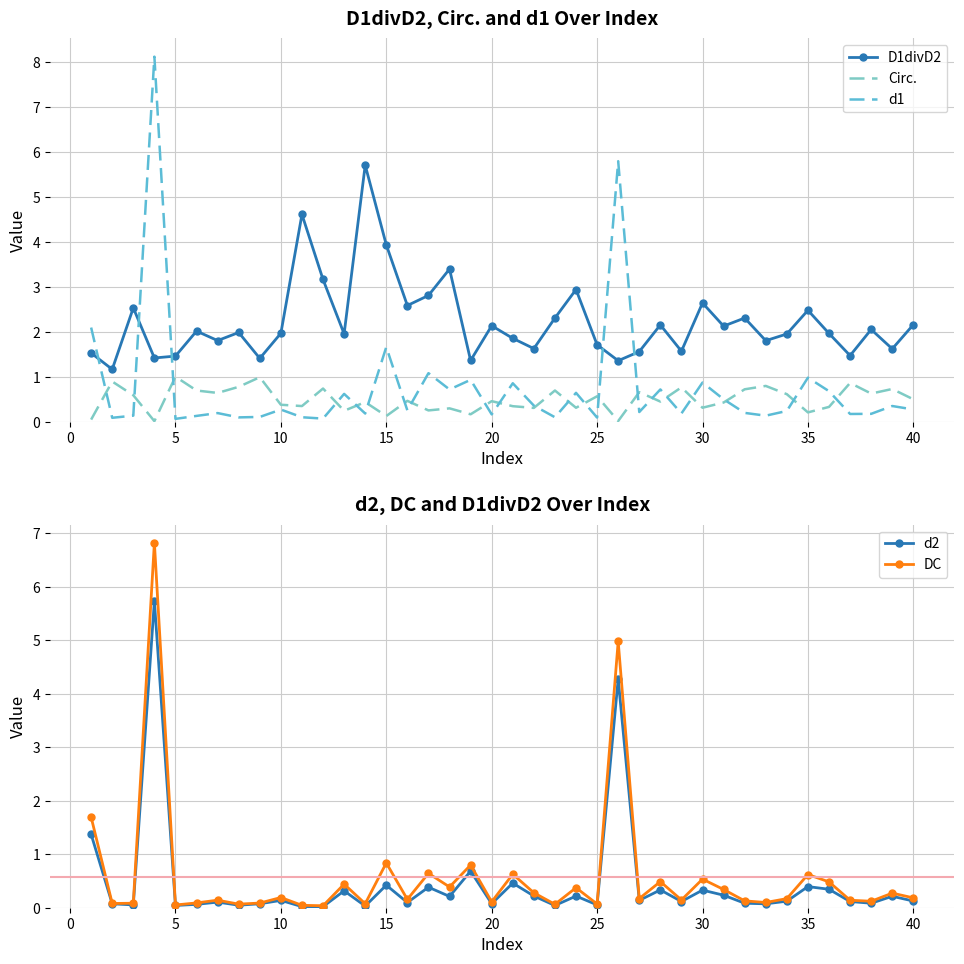

True or false: D1divD2 has a value of 2.2 at 40.

True